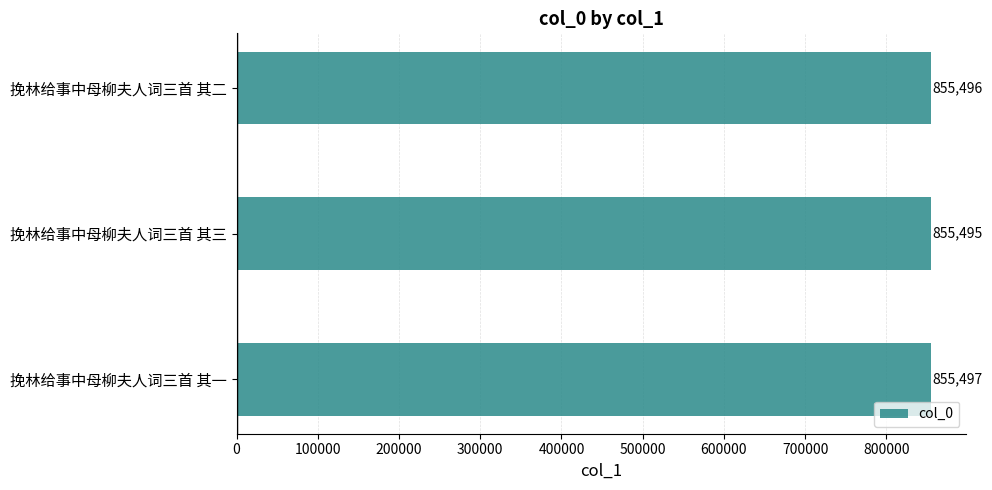

How many data points does each series have?

3